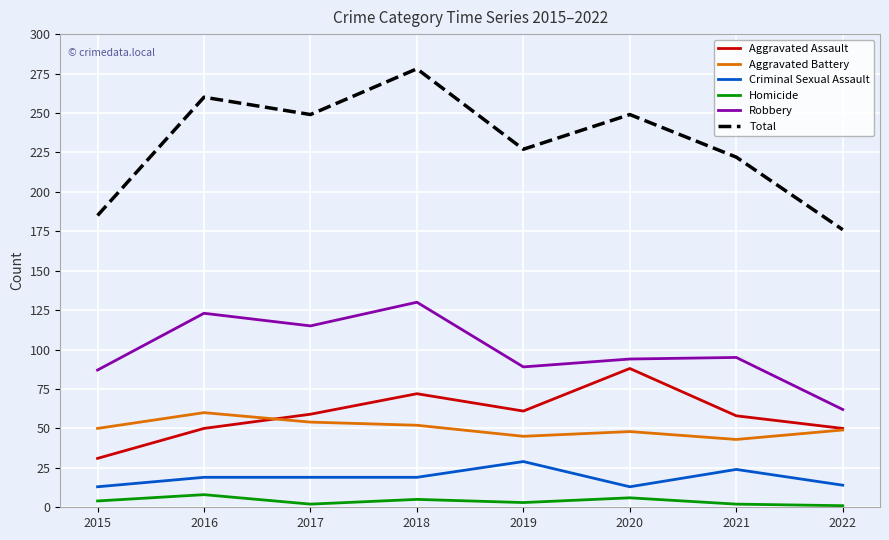

Is it true that Aggravated Assault equals 15 at 2015?

False